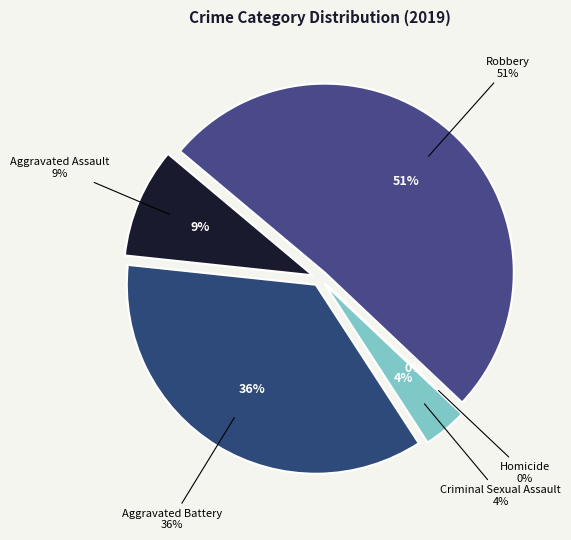

Combined, what portion of the pie is Homicide and Aggravated Assault?

9.4%